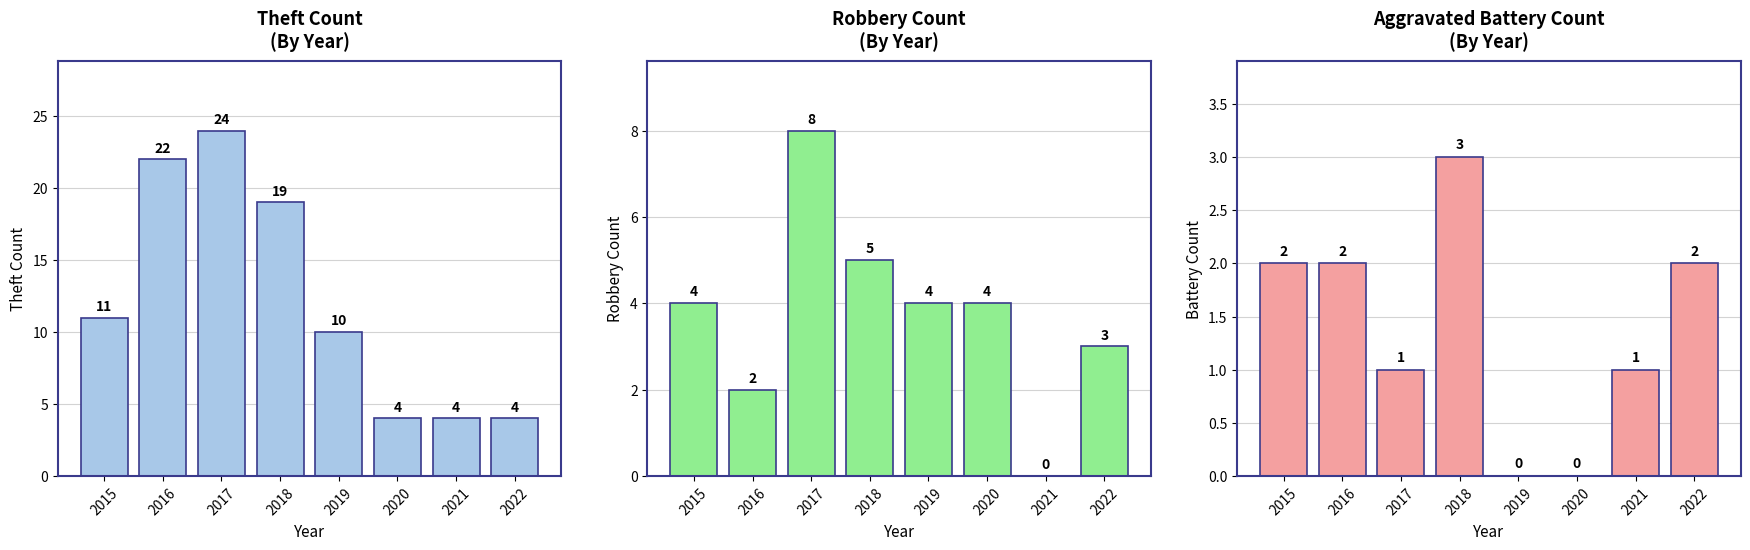

Which series changed the most between 2018 and 2021?

Theft